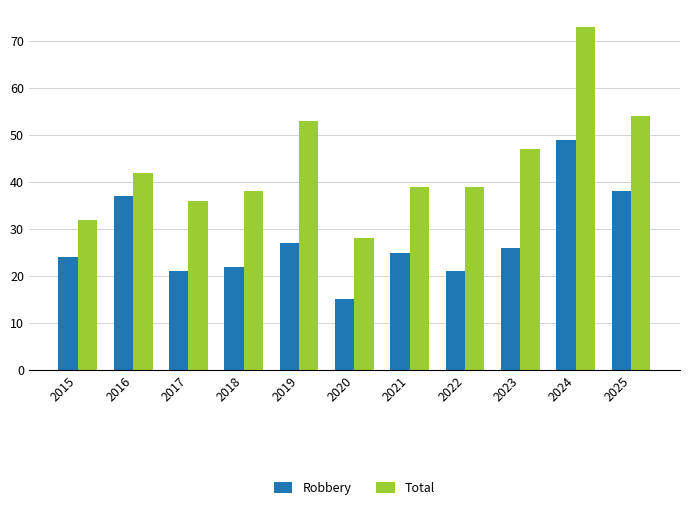

True or false: Robbery has a value of 6 at 2021.

False